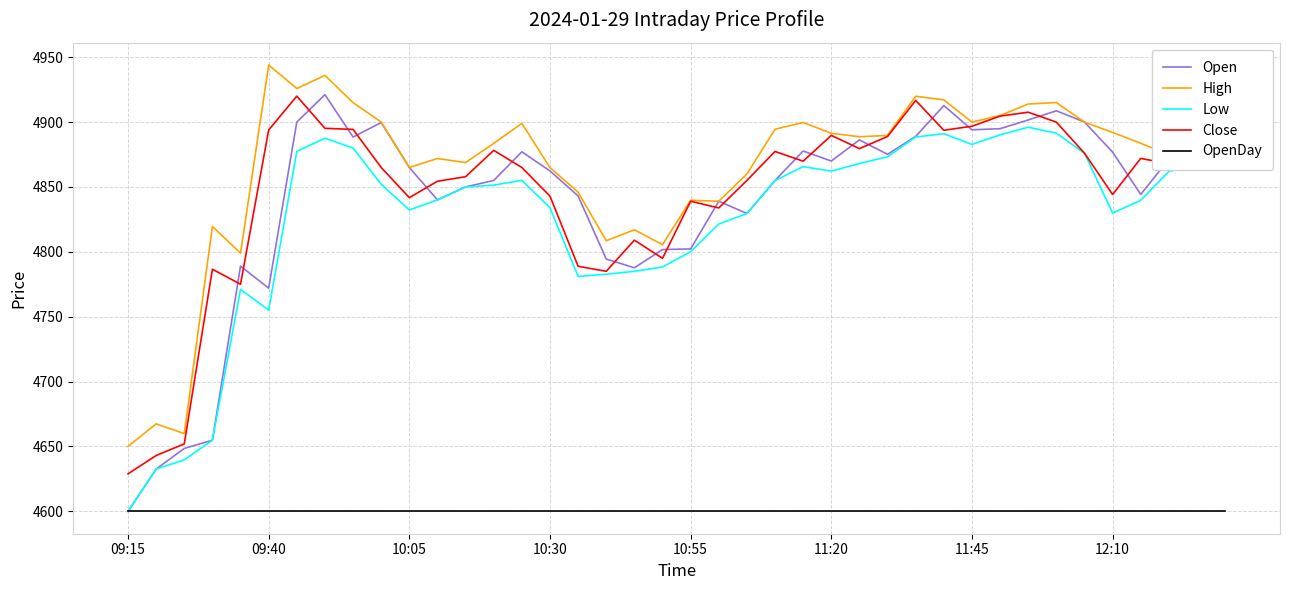

What is the greatest value displayed?

4944.0